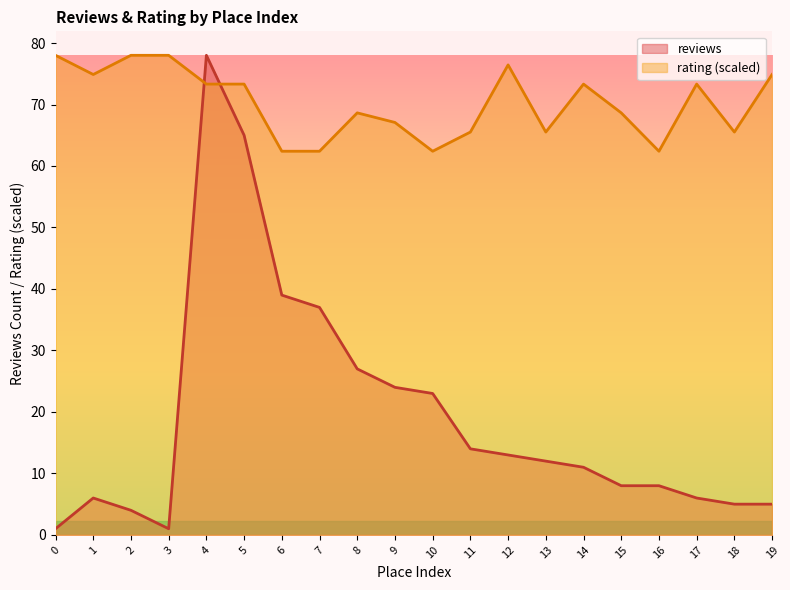

True or false: rating and reviews intersect in this chart.

True